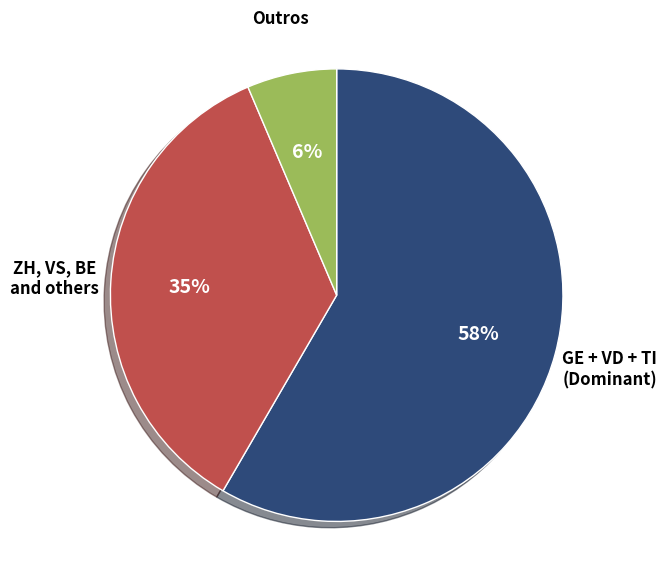

Is the sum of ZH, VS, BE and others and Outros greater than half?

No